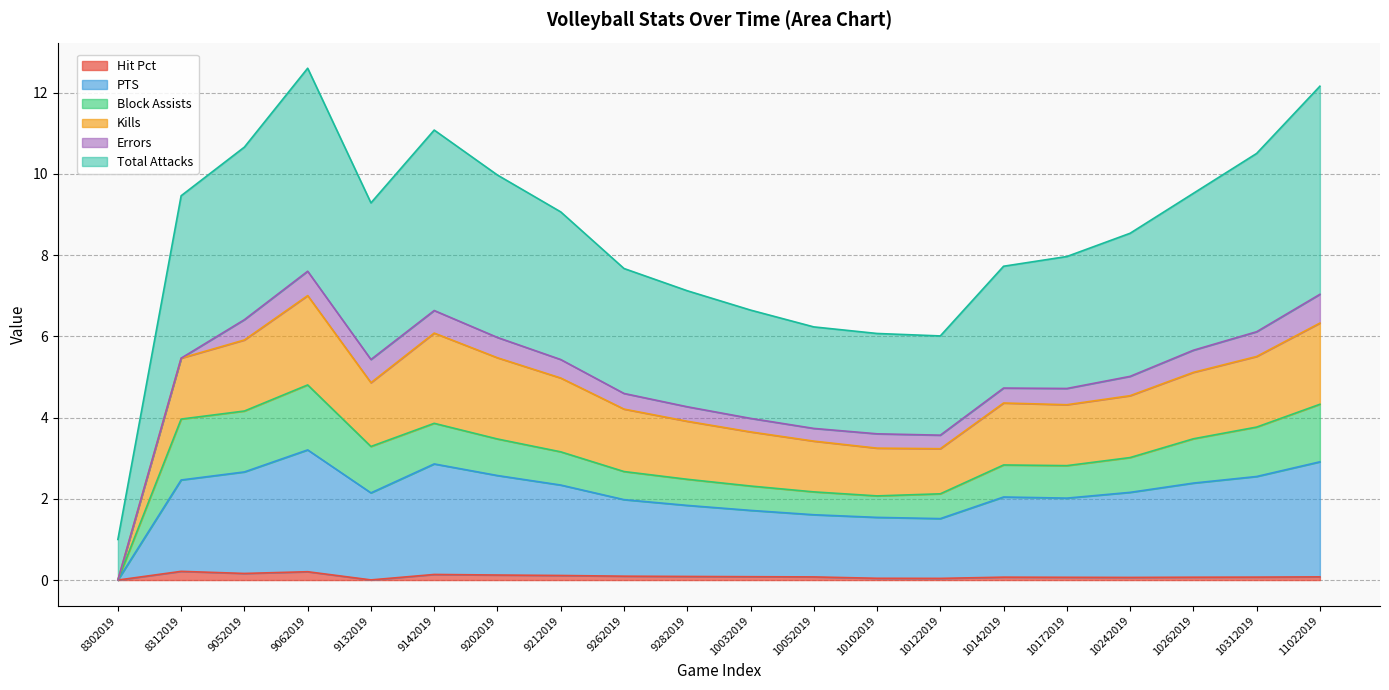

What is the difference between the maximum and minimum values in the Hit Pct series?

0.2